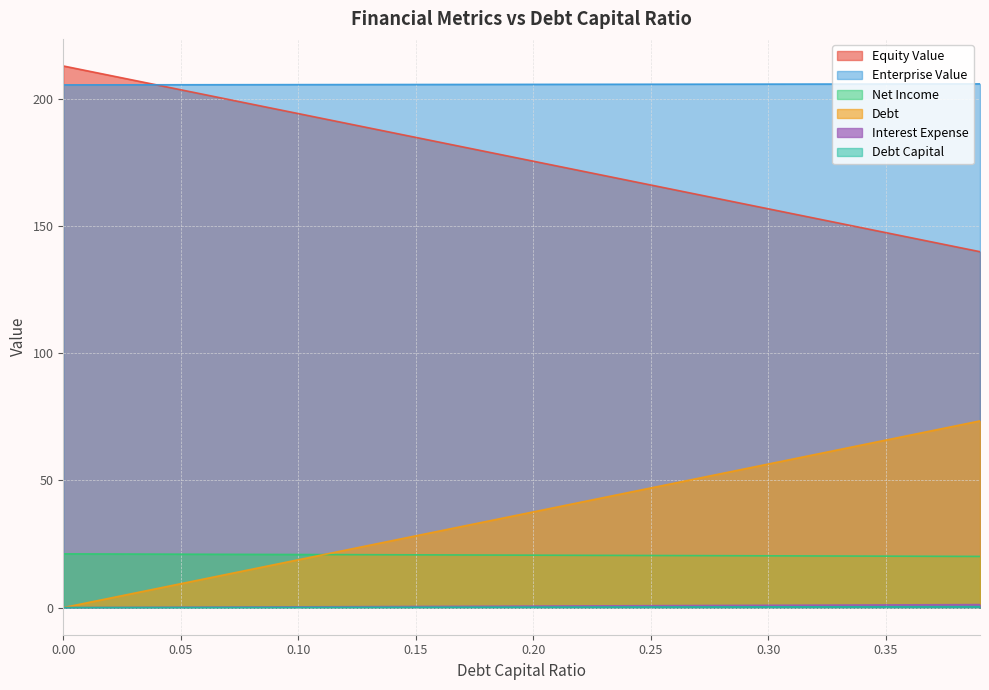

What is the difference between the second highest and second lowest values in the enterprise_value series?

0.4